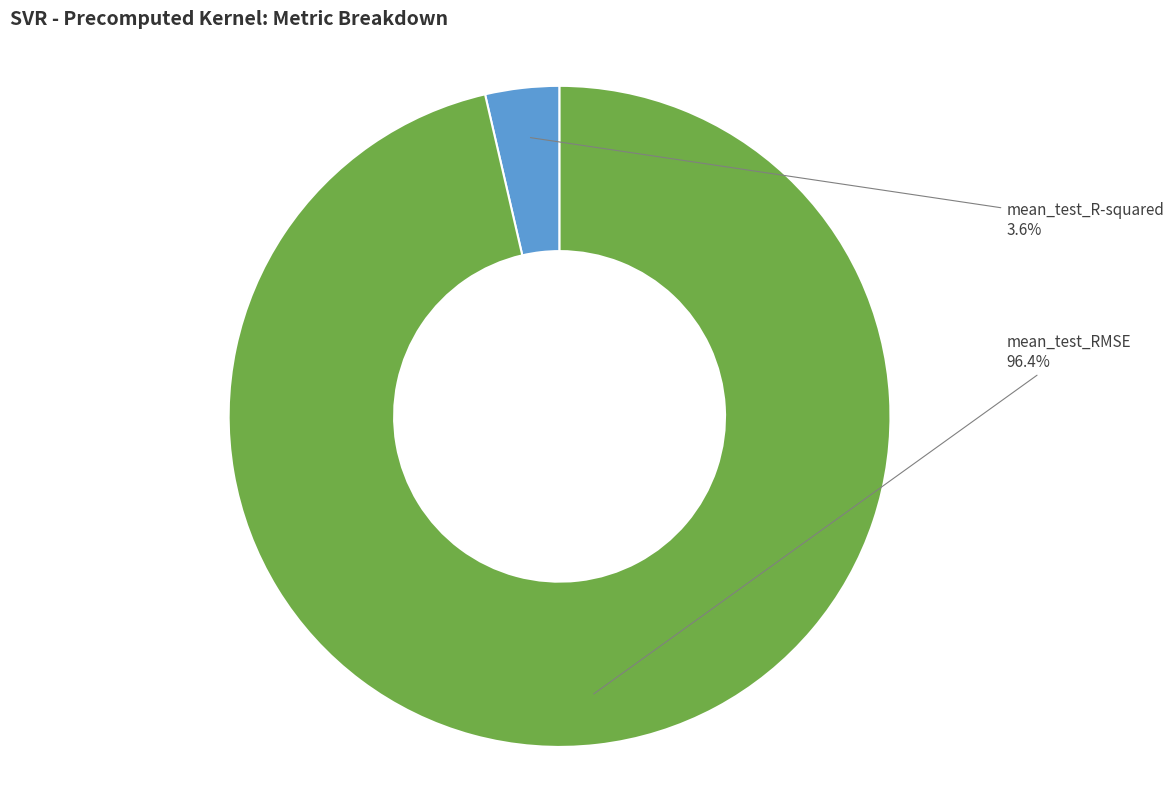

Does any single category account for the majority?

Yes